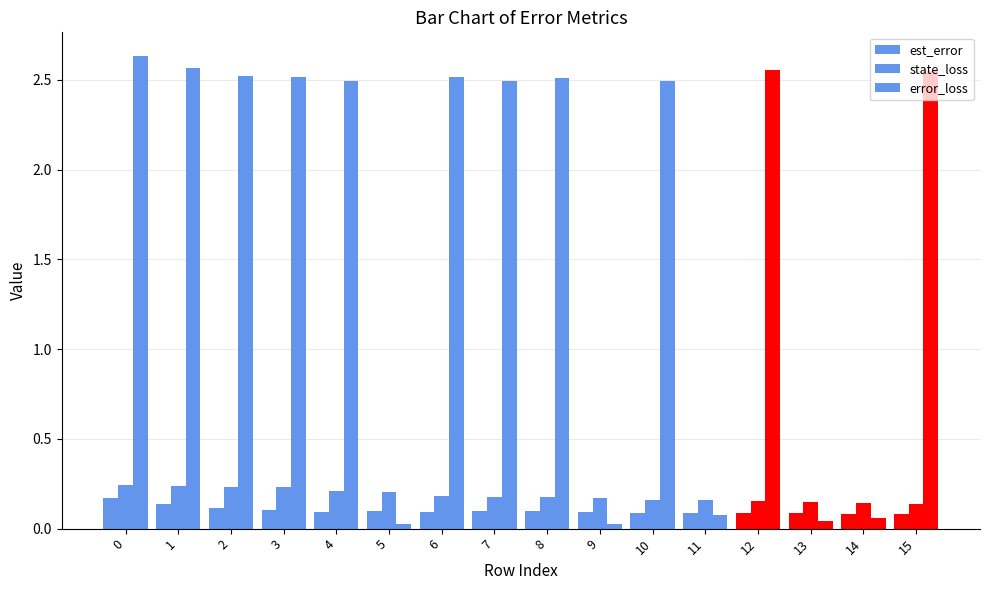

What is the total value across all series at 11?

0.3